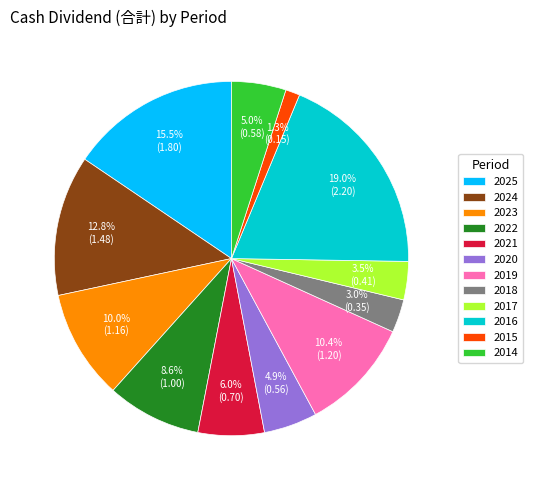

How much of the chart is everything except 2020?

95.1%